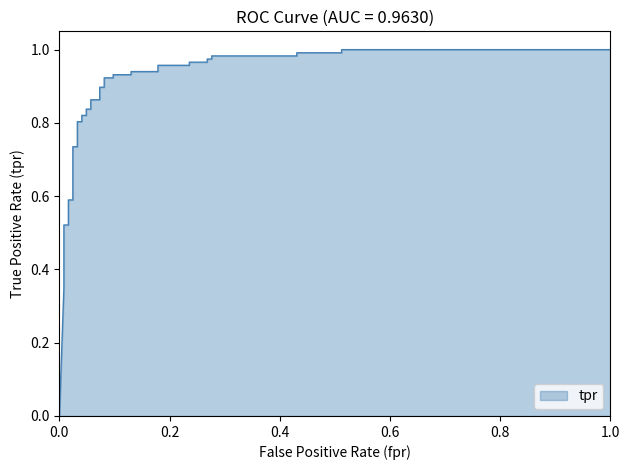

Reading right to left, transcribe all the data shown in this chart.

1.0=1.0	0.5121951219512195=1.0	0.5121951219512195=1.0	0.4308943089430894=1.0	0.4308943089430894=1.0	0.2764227642276423=1.0	0.2764227642276423=1.0	0.2682926829268293=1.0	0.2682926829268293=1.0	0.2357723577235772=1.0	0.2357723577235772=1.0	0.1788617886178862=1.0	0.1788617886178862=0.9	0.1300813008130081=0.9	0.1300813008130081=0.9	0.0975609756097561=0.9	0.0975609756097561=0.9	0.08130081300813008=0.9	0.08130081300813008=0.9	0.07317073170731707=0.9	0.07317073170731707=0.9	0.05691056910569105=0.9	0.05691056910569105=0.8	0.04878048780487805=0.8	0.04878048780487805=0.8	0.04065040650406504=0.8	0.04065040650406504=0.8	0.03252032520325204=0.8	0.03252032520325204=0.7	0.02439024390243903=0.7	0.02439024390243903=0.6	0.01626016260162602=0.6	0.01626016260162602=0.5	0.008130081300813009=0.5	0.008130081300813009=0.4	0.008130081300813009=0.4	0.008130081300813009=0.4	0=0.0